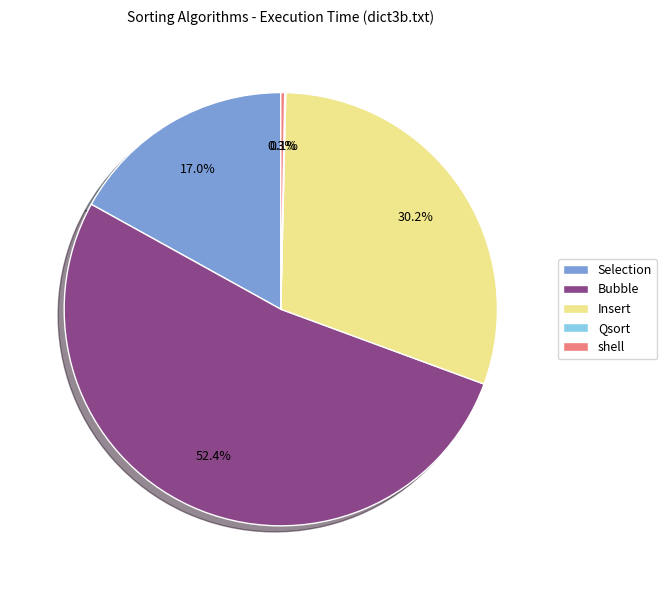

Is there a majority slice in this chart?

Yes